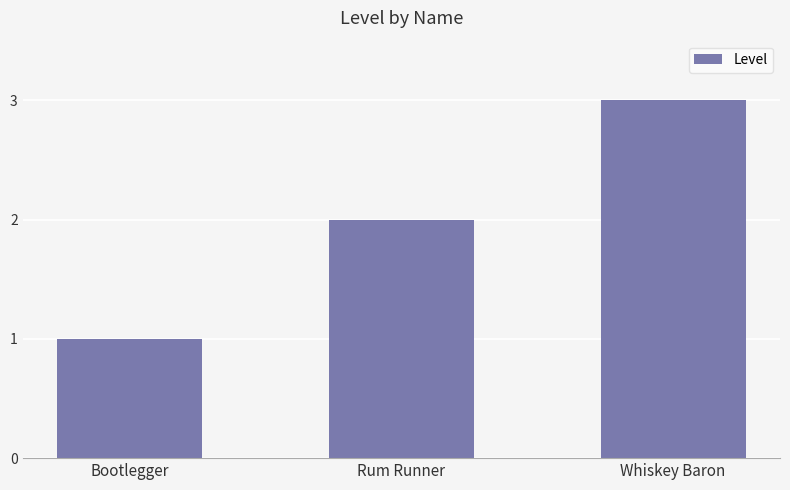

Reading left to right, list all the values displayed in this chart.

1	2	3